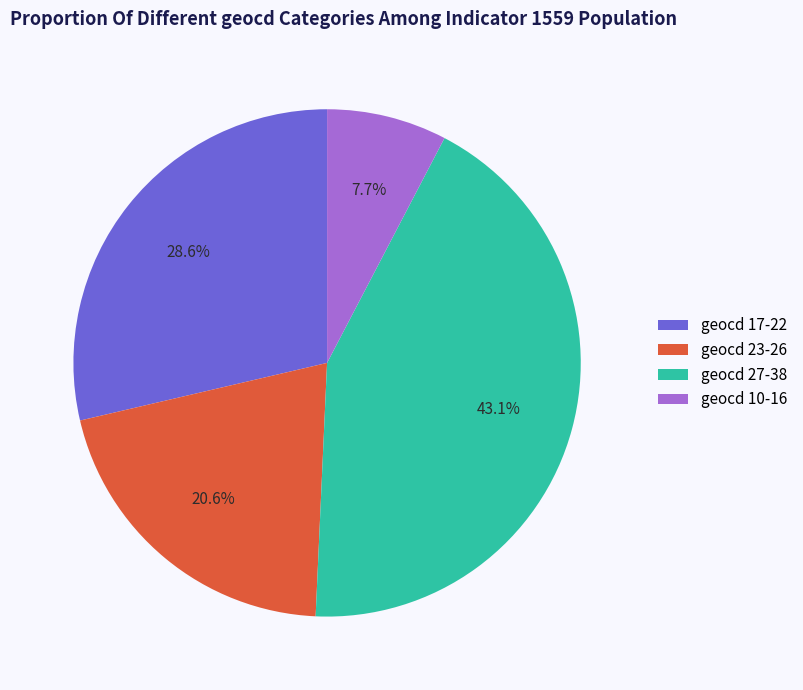

What is the largest slice in the pie chart?

geocd 27-38